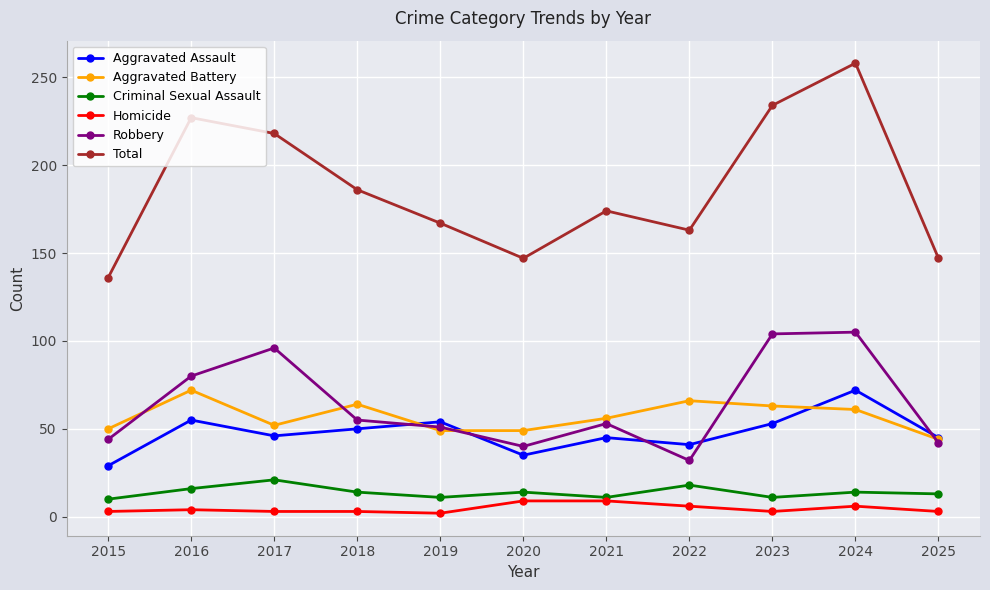

Does the chart have visible grid lines?

Yes